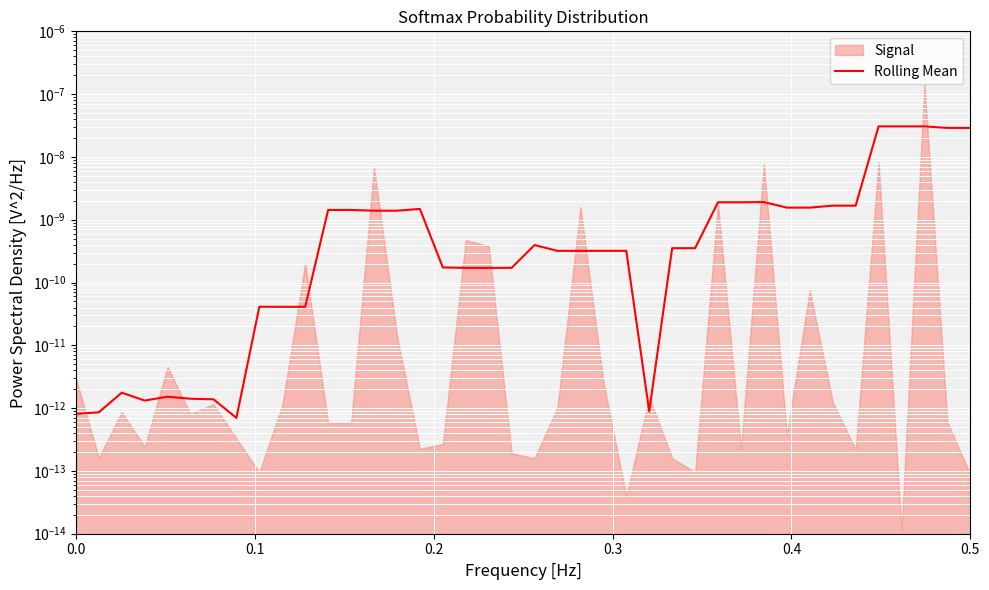

The chart shows a value of 0.0 at 18. True or false?

False